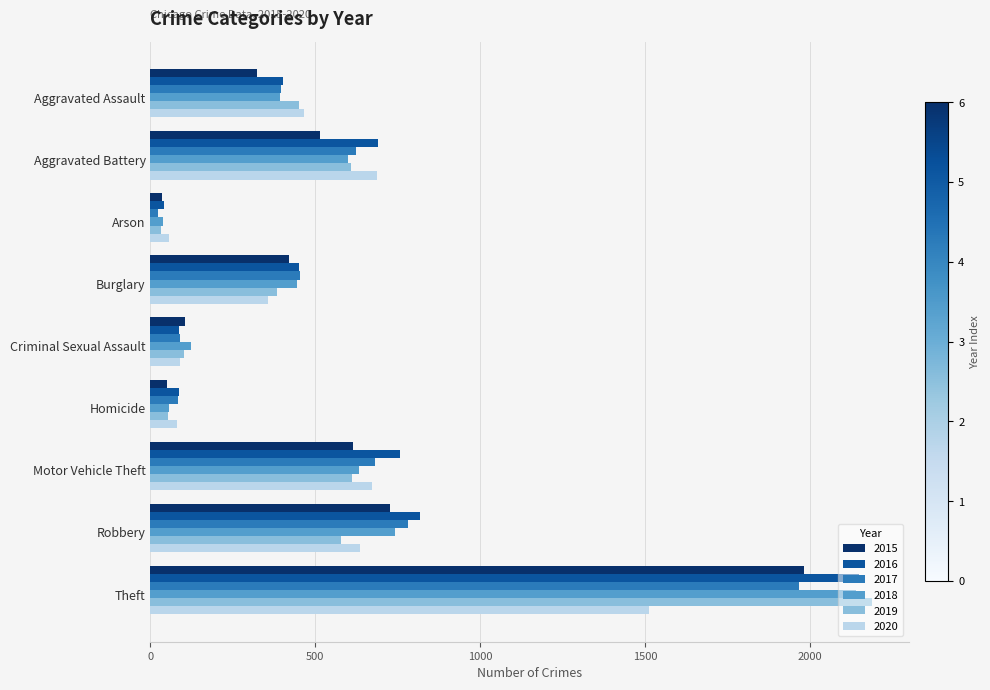

At how many categories does at least one series exceed 236?

6